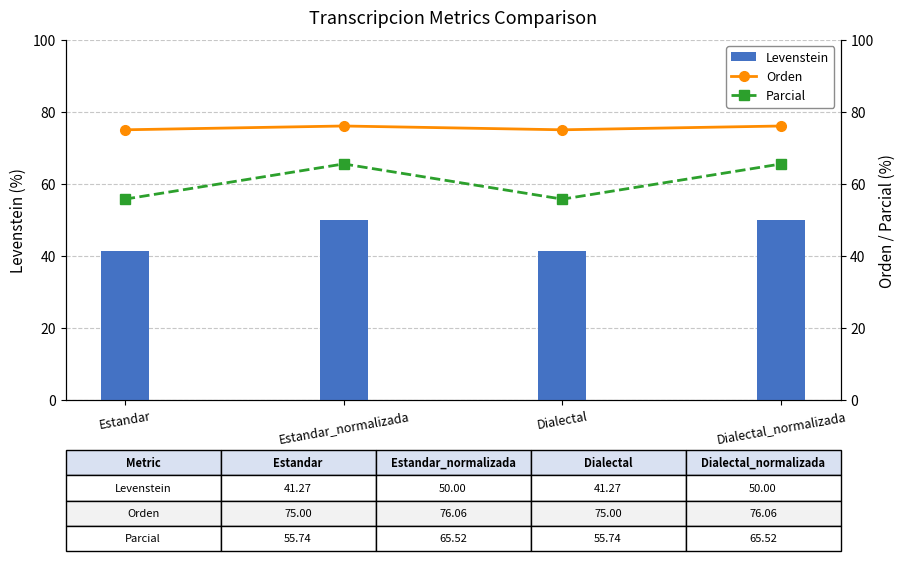

Read the Levenstein value at Estandar_normalizada.

50.0